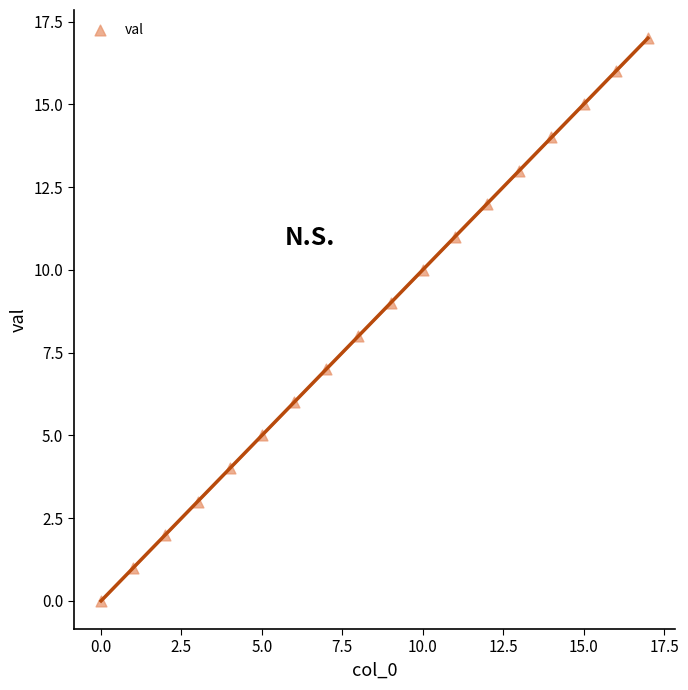

What is the range of Y values (max minus min)?

17